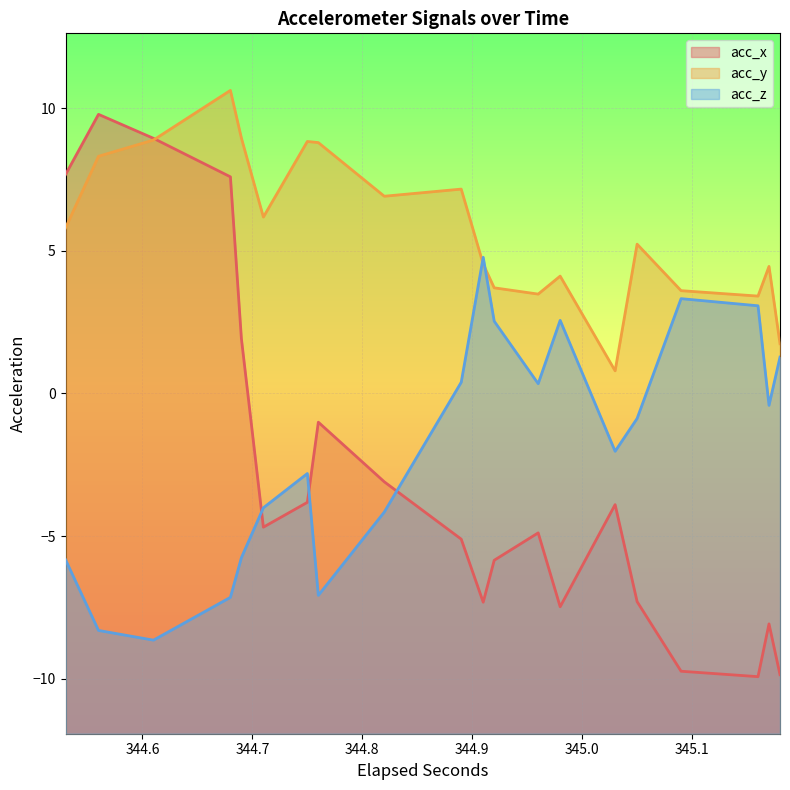

How many intersections are there between acc_z and acc_x?

3